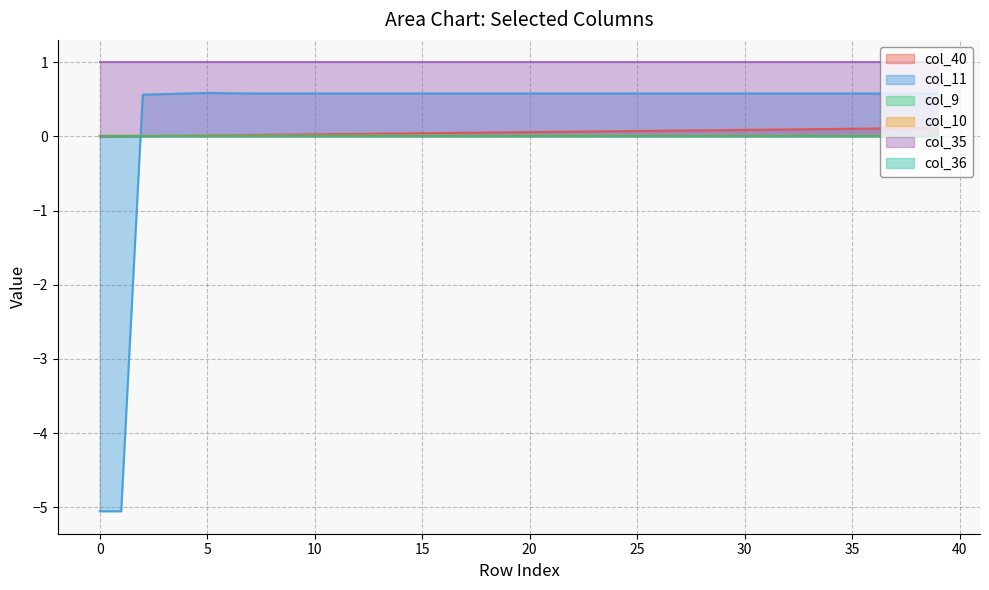

True or false: col_40 has a value of 0.2 at 38.

False